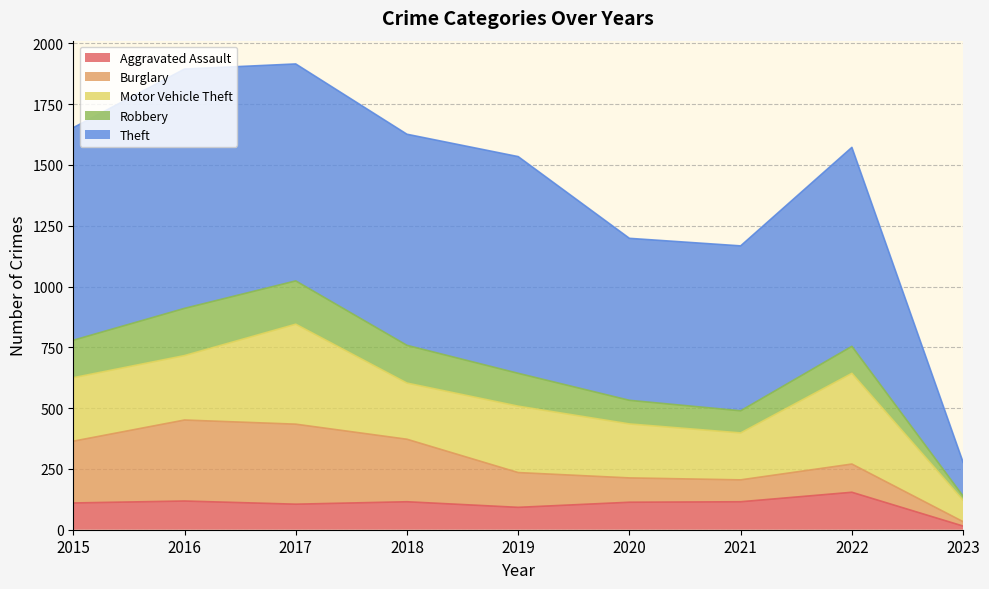

Reading left to right, extract all data points from this chart.

Aggravated Assault: 110	118	105	115	92	113	115	154	15
Burglary: 254	333	329	257	143	100	90	116	18
Motor Vehicle Theft: 261	265	411	231	273	222	193	373	88
Robbery: 154	194	178	155	135	97	91	111	17
Theft: 874	984	892	868	891	666	678	818	139